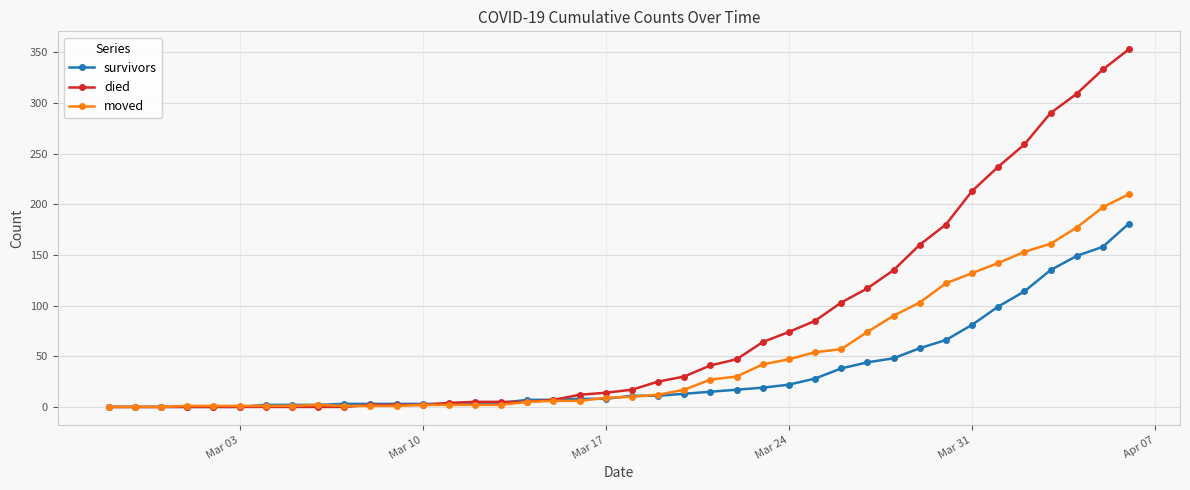

What is the highest value of the survivors series?

181